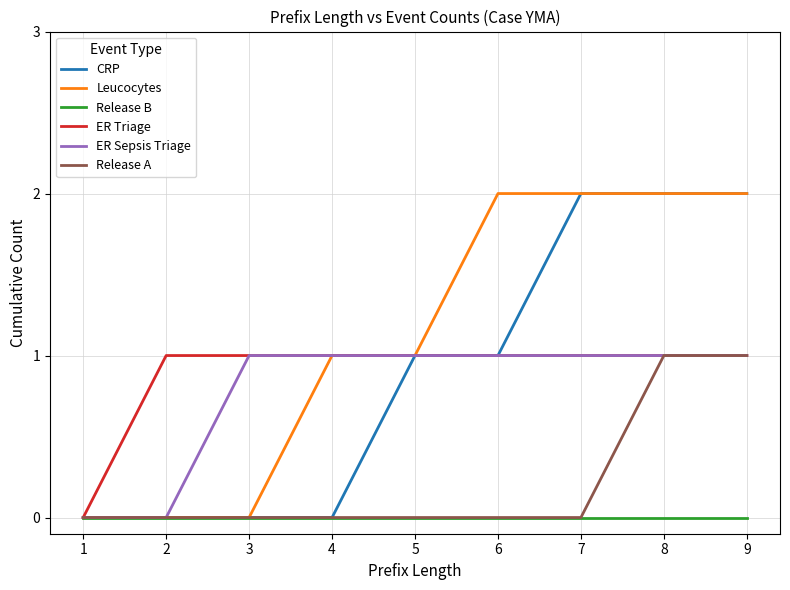

The value of CRP at 1 is -1. True or false?

False